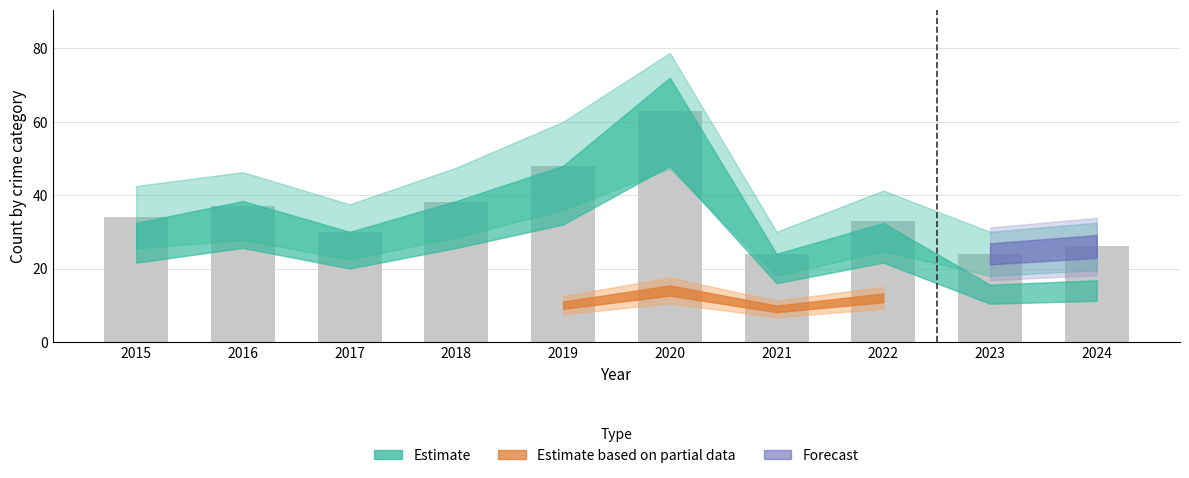

Approximately how many times larger is the value at 2022 compared to 2024?

1.3